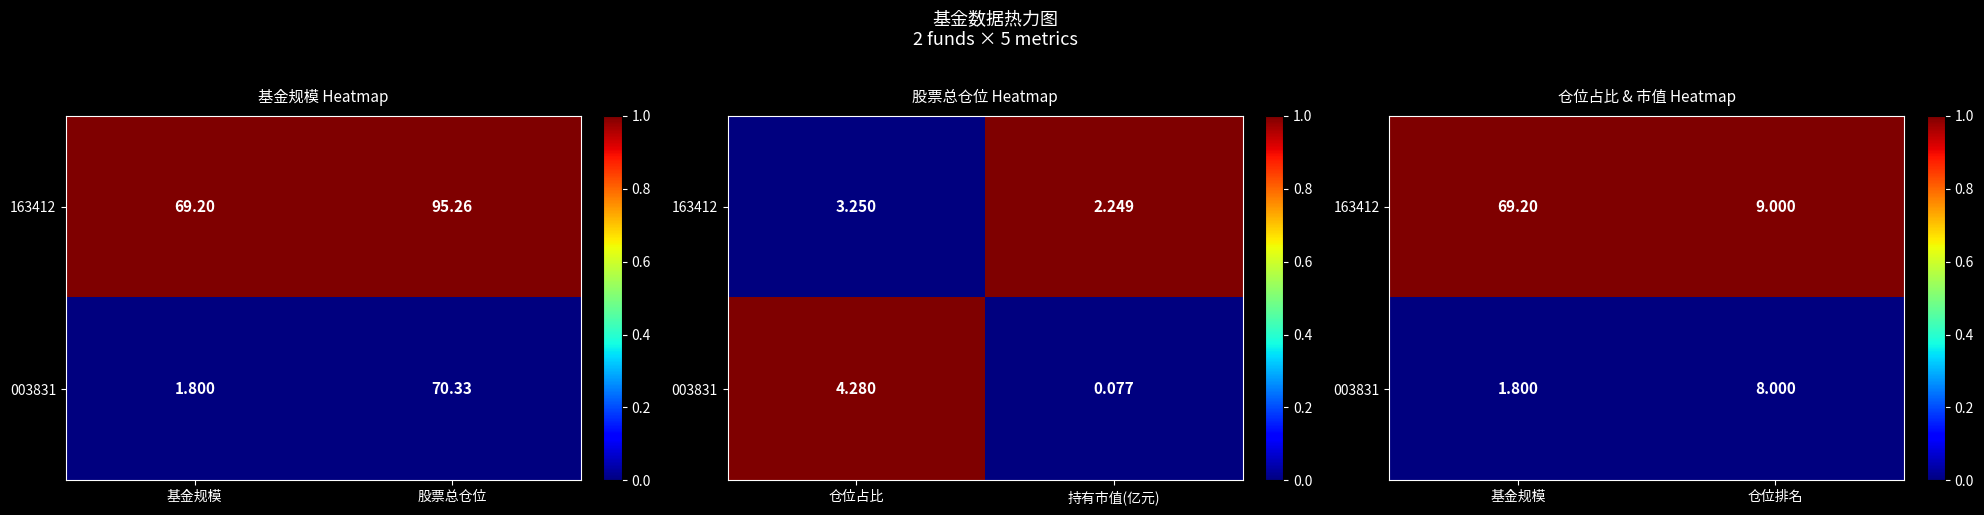

Rank the categories by 003831 value from lowest to highest.

基金规模, 仓位排名